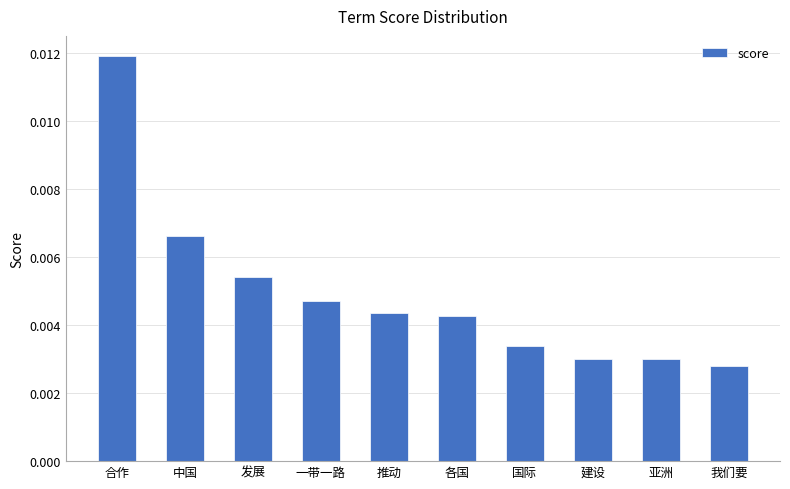

What is the label of the 6th bar from the left?

各国